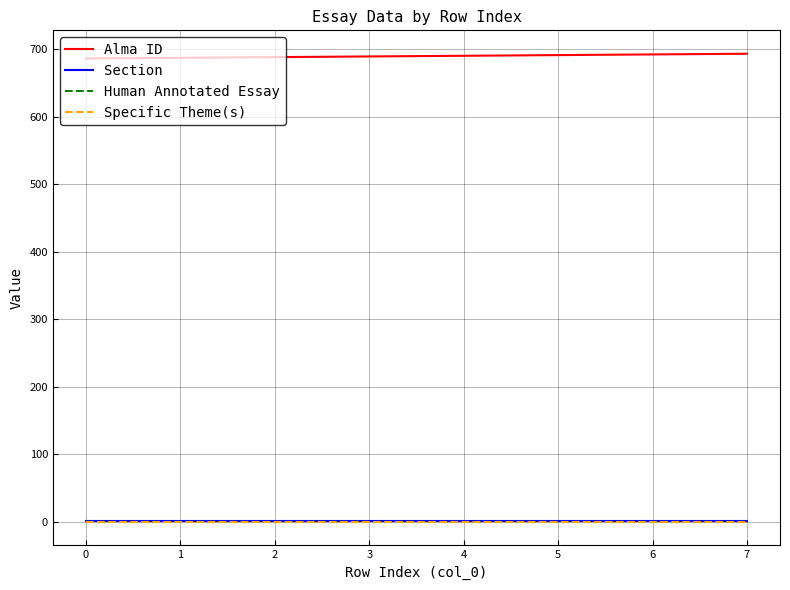

True or false: Human Annotated Essay has more than 2 interior local peaks.

False